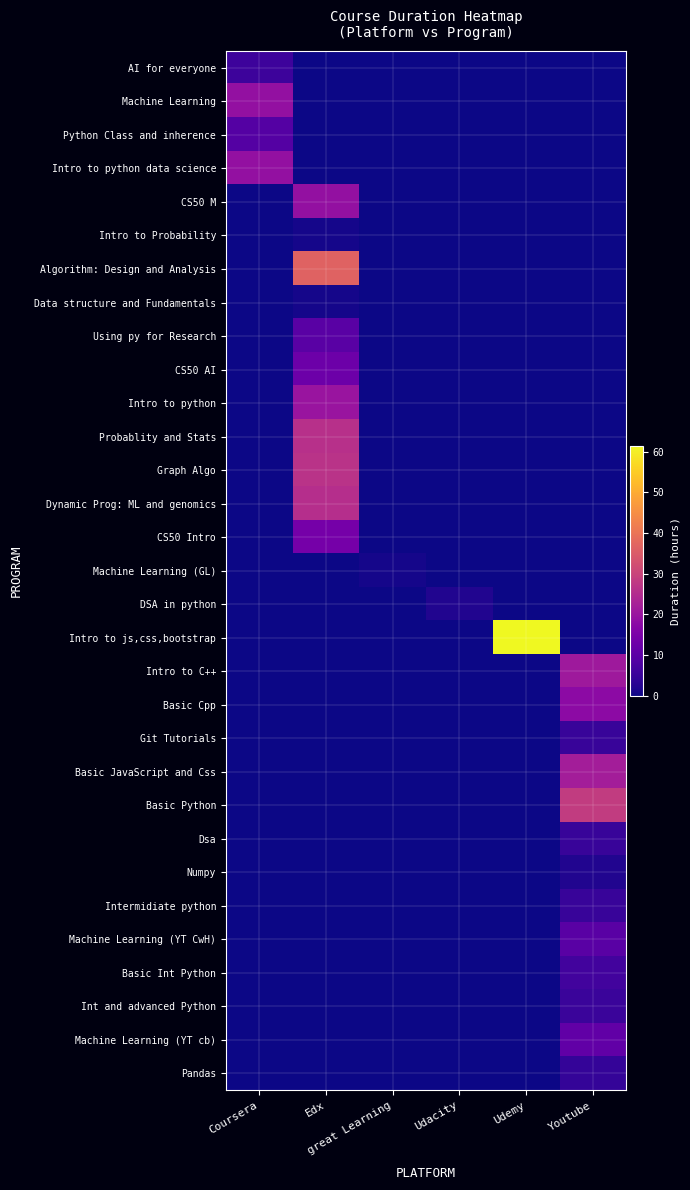

Which category has the lowest value across all series?

Edx